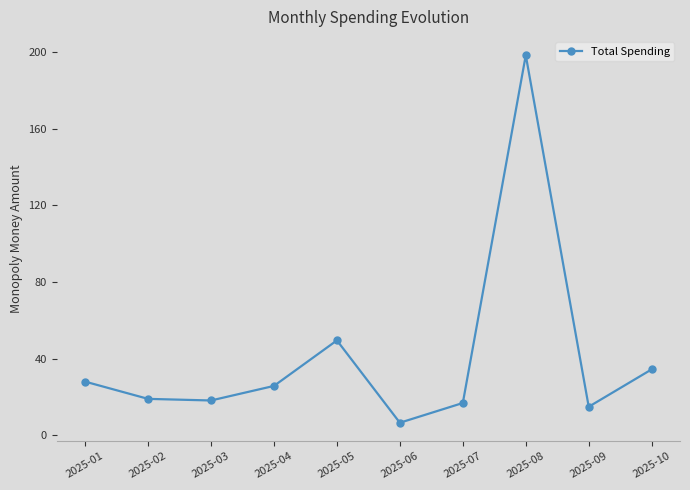

How many points are higher than both their immediate neighbors (excluding endpoints)?

2